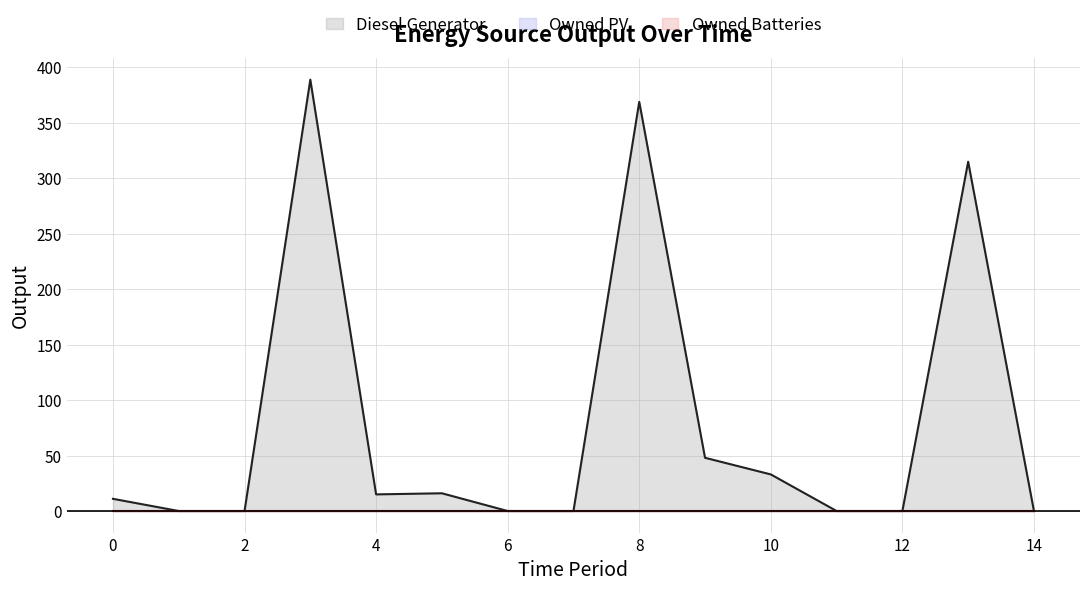

At how many categories does at least one series exceed 179?

3